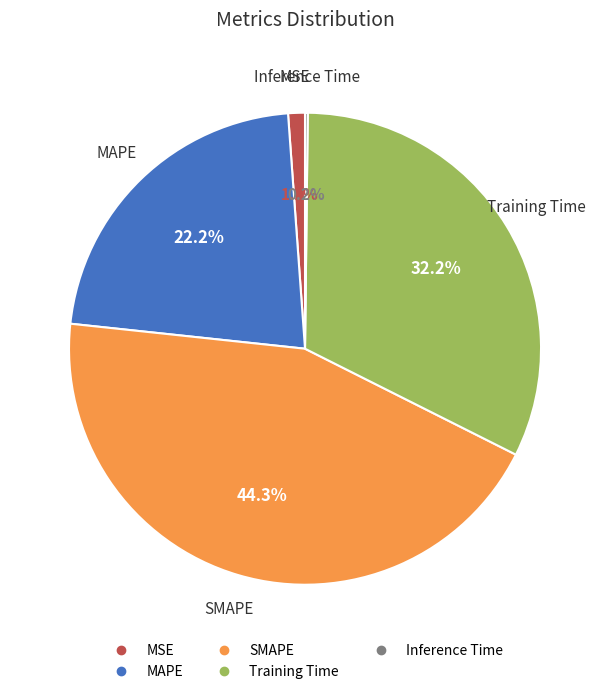

Which slice is the largest?

SMAPE